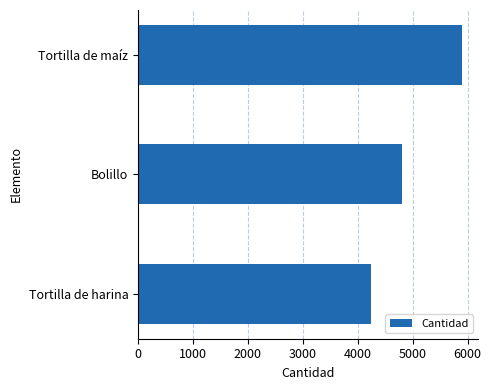

Reading top to bottom, transcribe all the data shown in this chart.

Tortilla de maíz=5902	Bolillo=4805	Tortilla de harina=4250